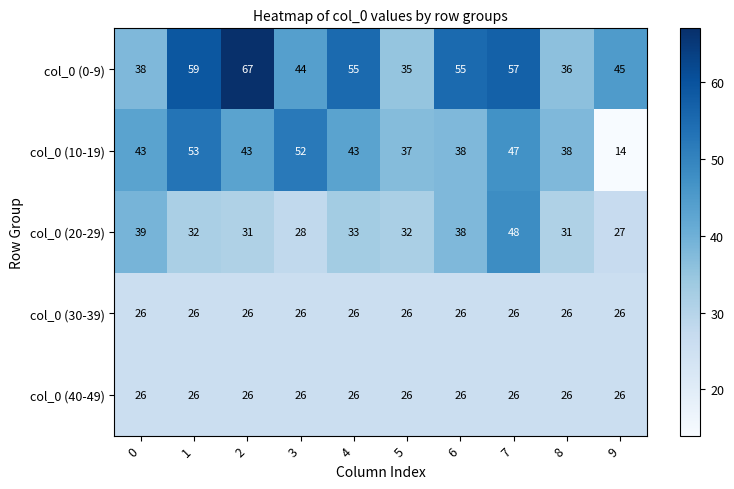

At which category is the sum across all series the highest?

7